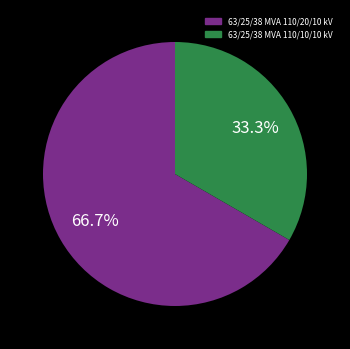

Count the number of slices in the pie.

2